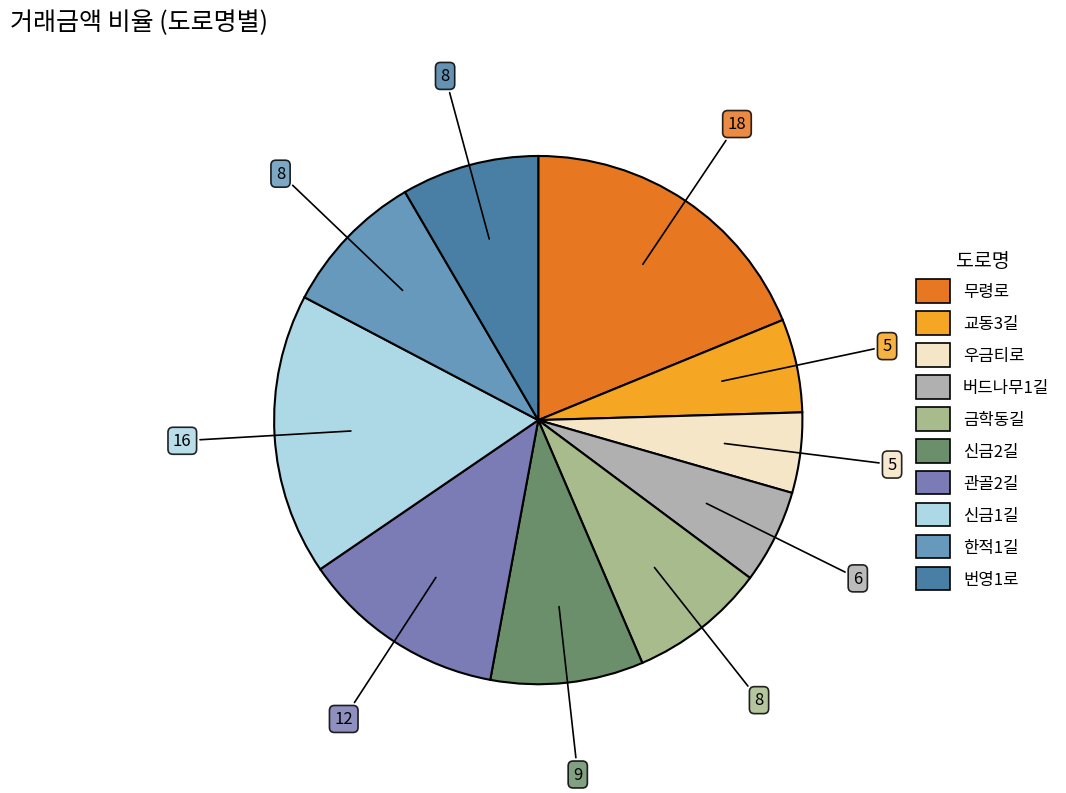

Which slice is the smallest?

우금티로